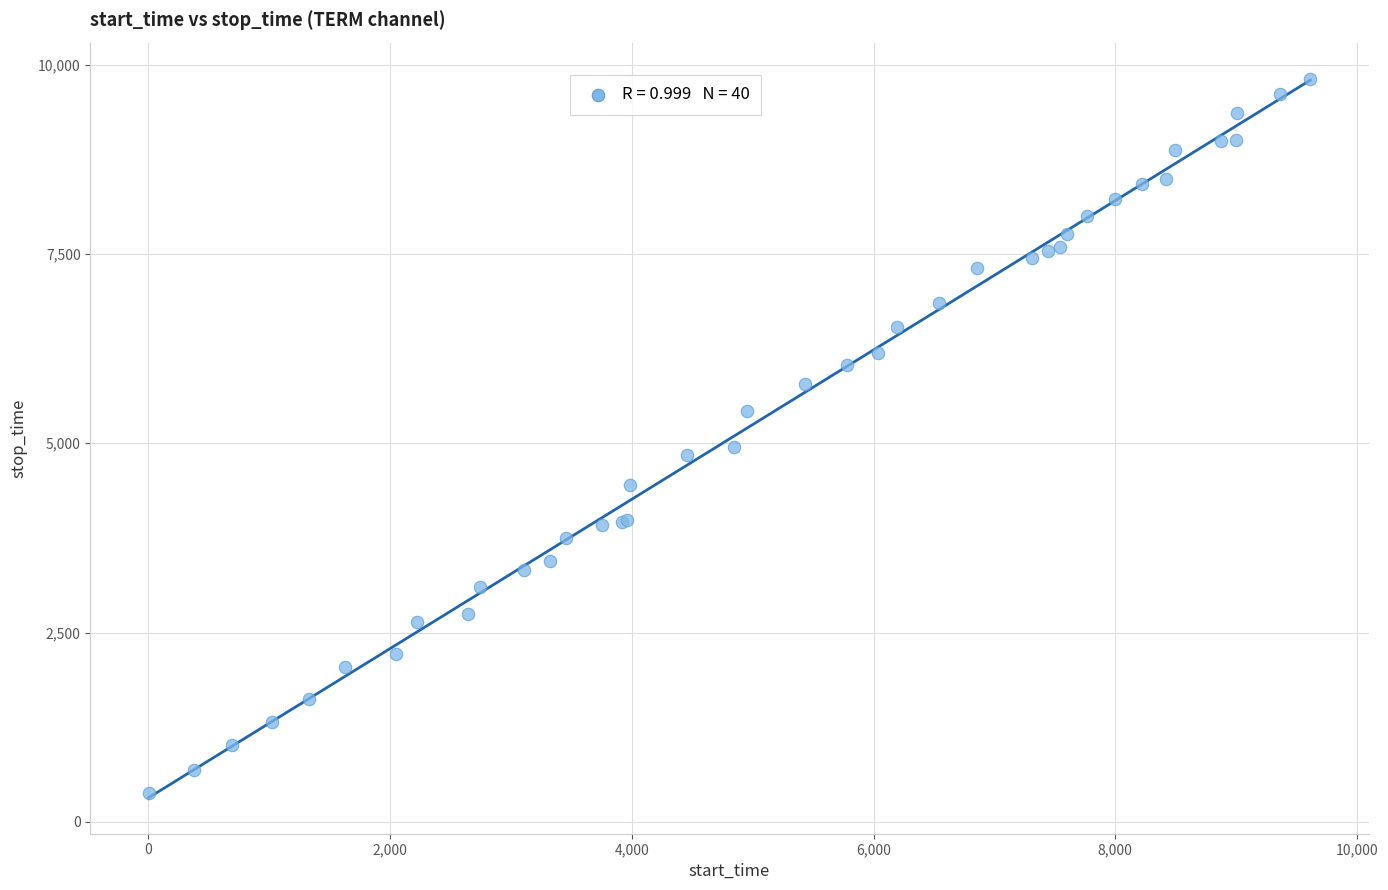

What Y value in the scatter plot is closest to 5099?

4955